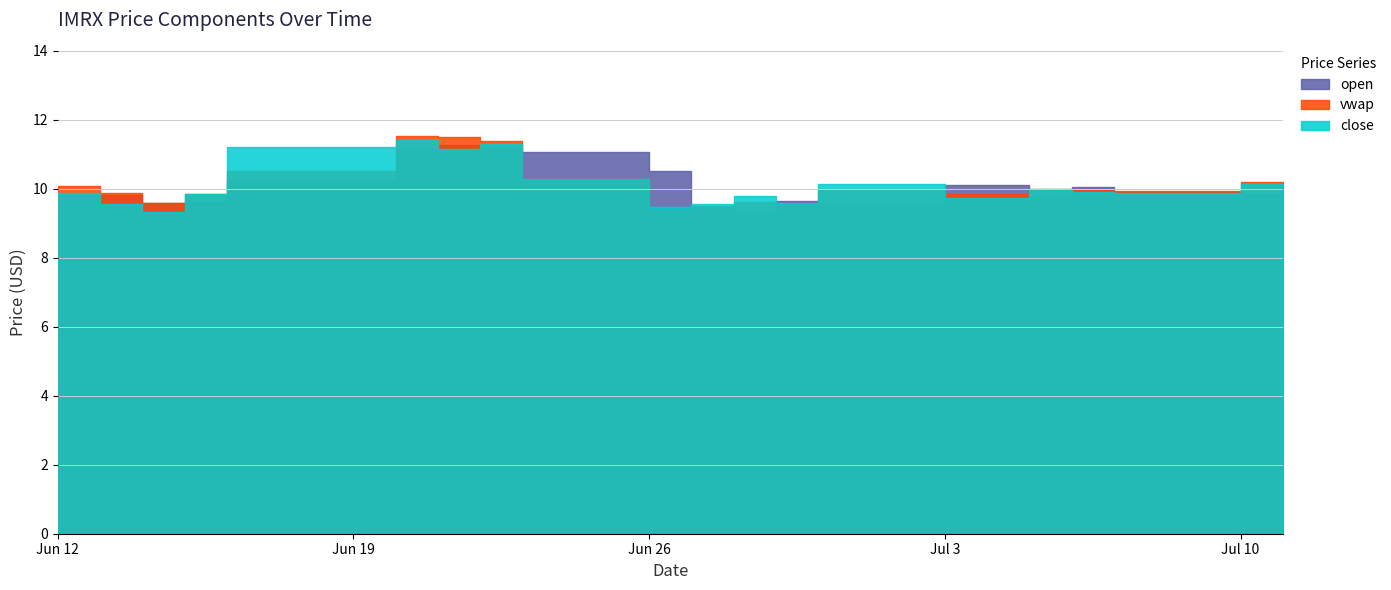

Which series has the largest range (max minus min)?

vwap